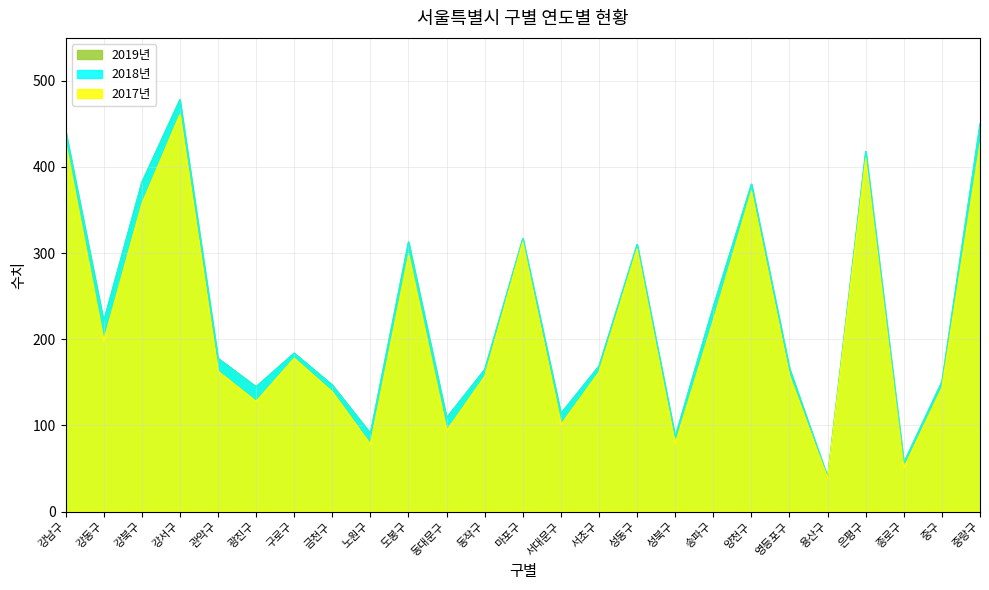

What is the average value of the 2018년 series?

230